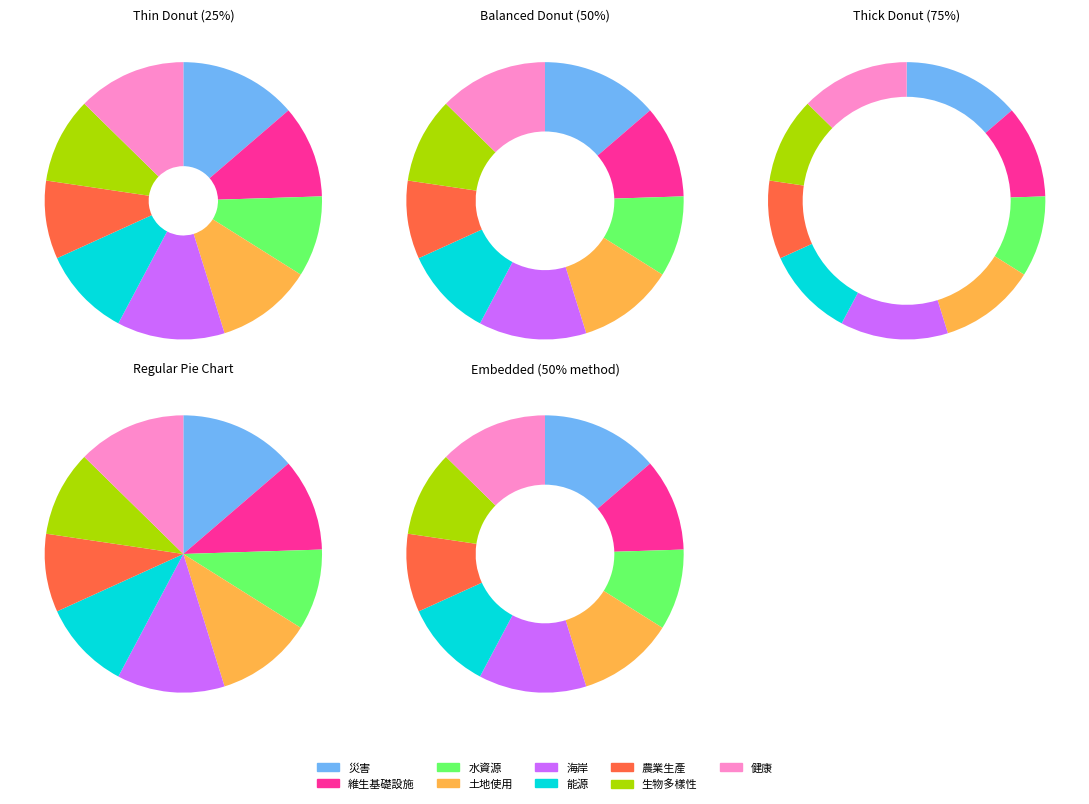

Is there any slice that represents more than half of the pie?

No